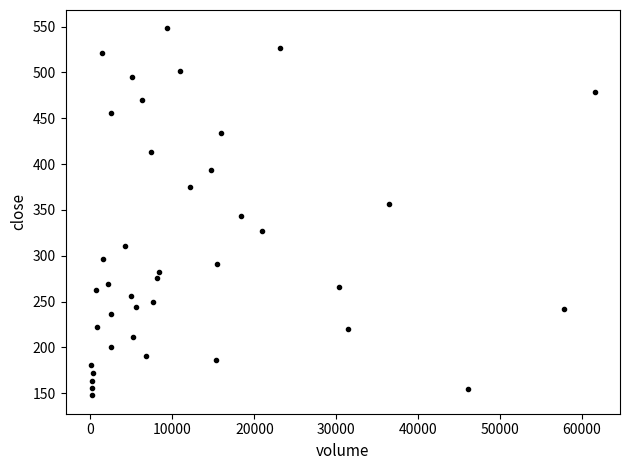

What is the range of Y values (max minus min)?

400.5